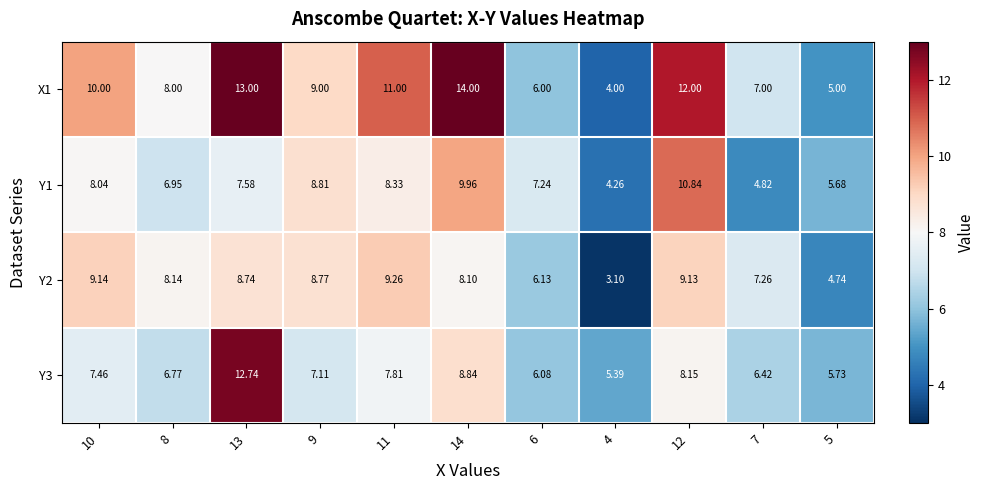

Is the value of Y1 at 7 greater than the value of X1 at 6?

No